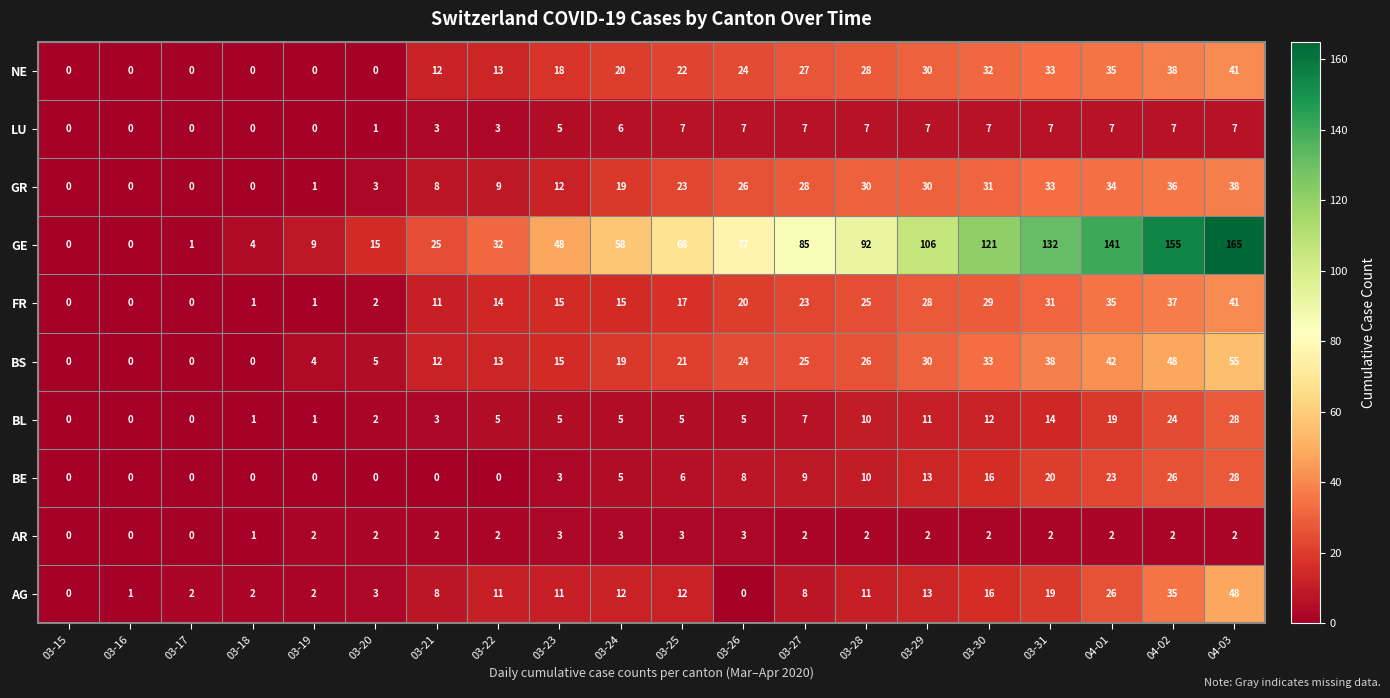

Which series has the largest total across all categories?

GE